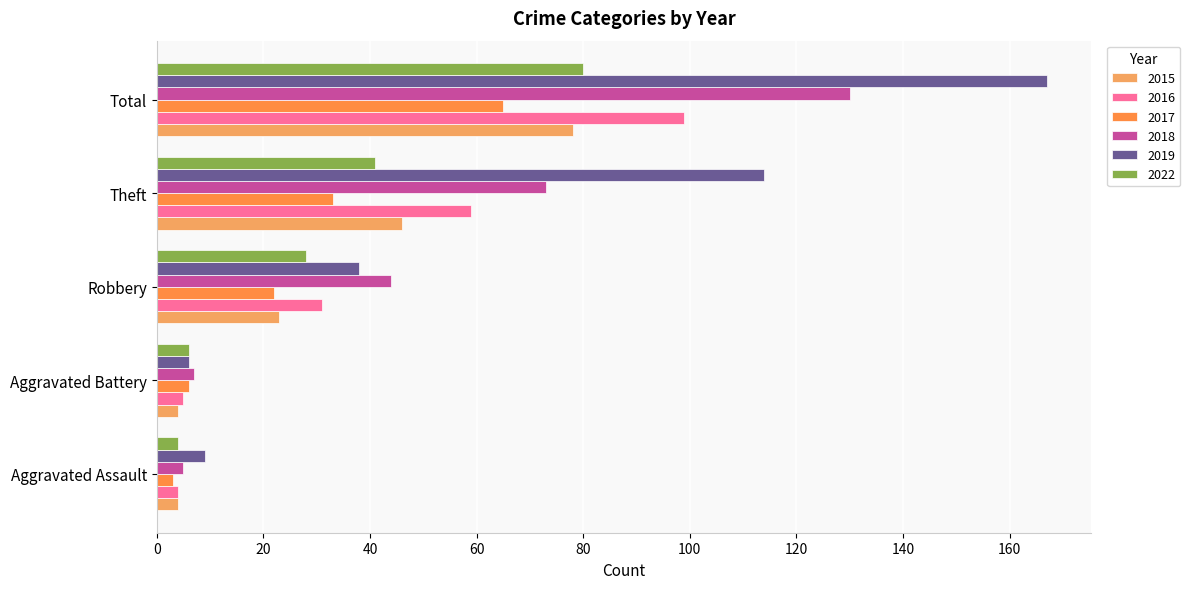

What is the difference between the second highest and minimum values in the 2017 series?

30